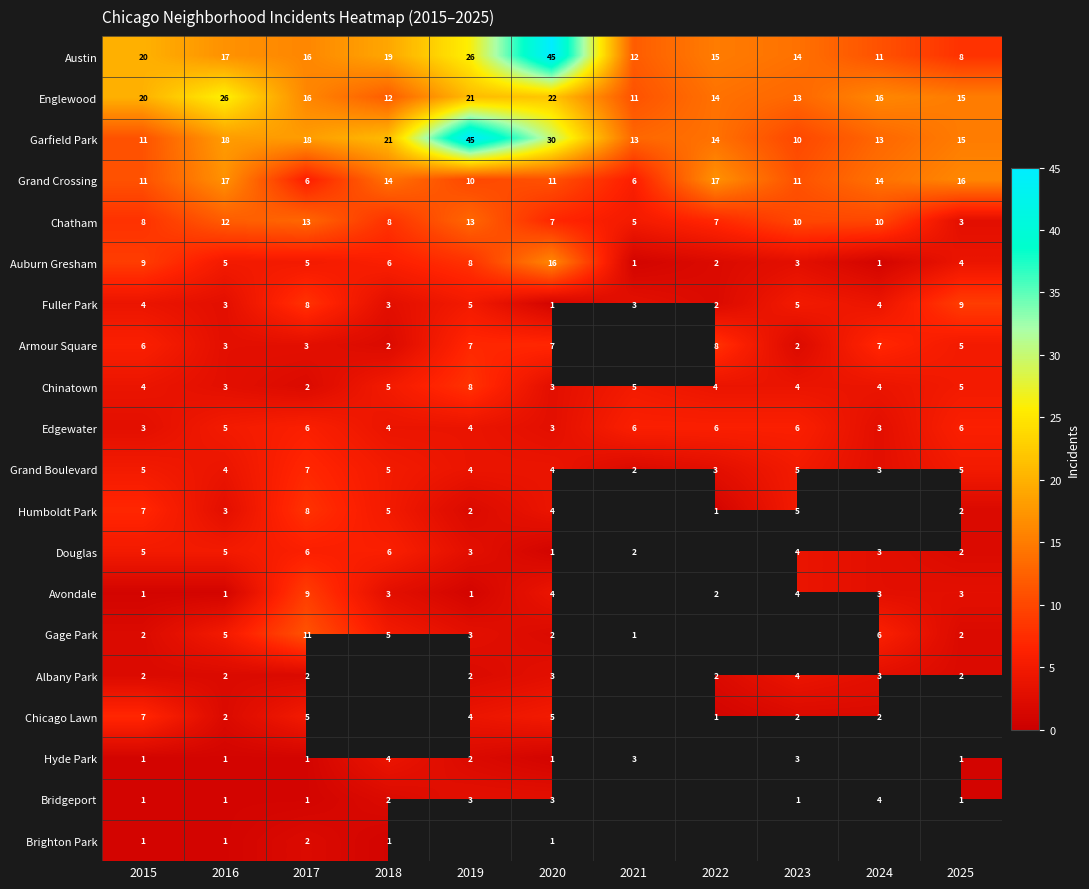

What is the spread (max minus min) of values at 2018?

20.0